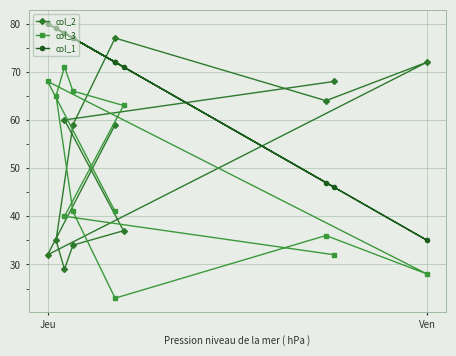

How many times do col_1 and col_2 cross each other?

3